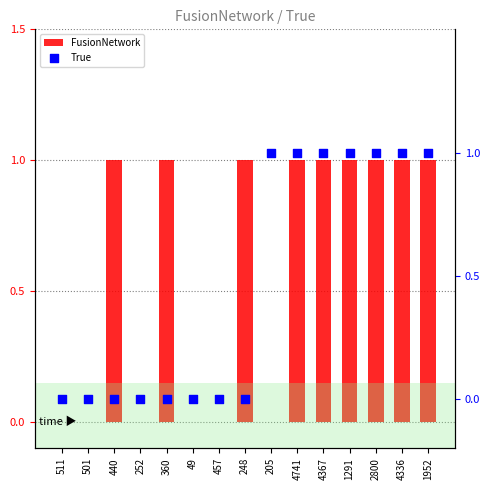

Which series has the largest Y range (max minus min)?

FusionNetwork